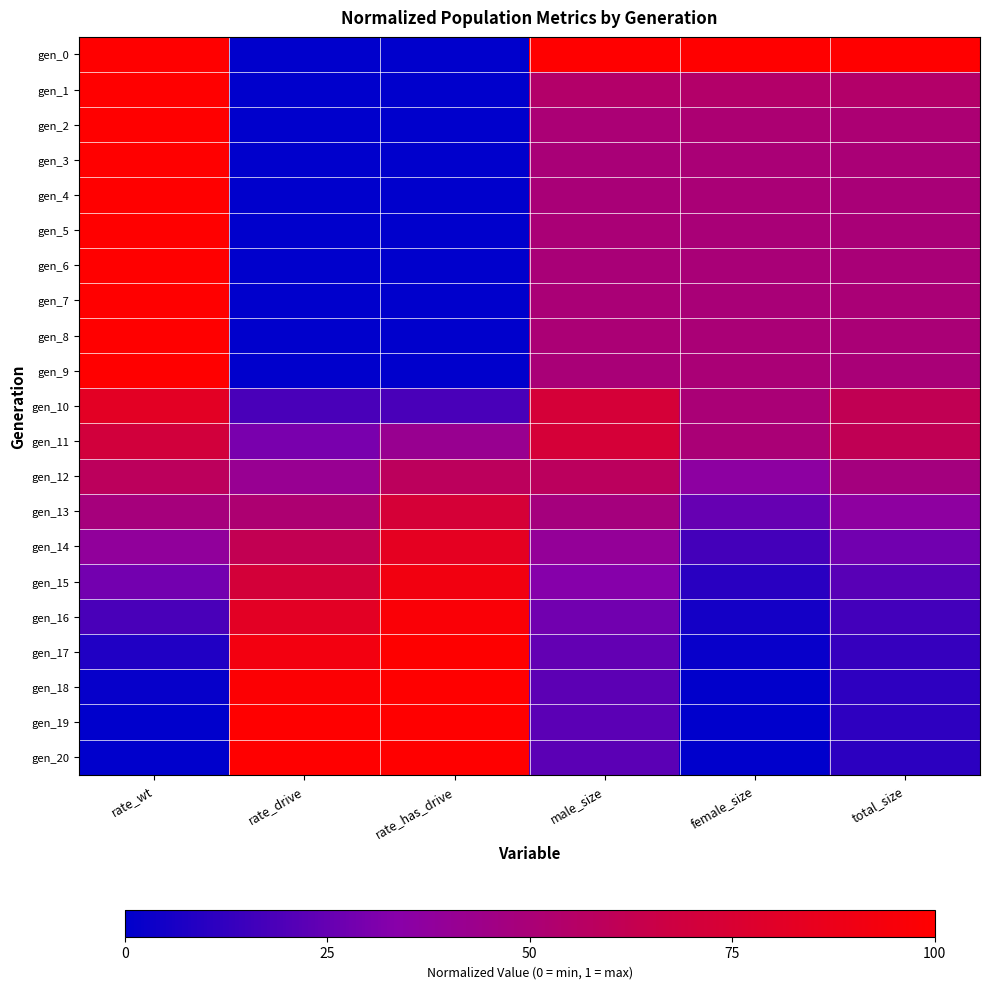

Reading right to left, what are all the values shown in this chart?

gen_0: total_size=1.0	female_size=1.0	male_size=1.0	rate_has_drive=0.0	rate_drive=0.0	rate_wt=1.0
gen_1: total_size=0.5	female_size=0.5	male_size=0.5	rate_has_drive=0.0	rate_drive=0.0	rate_wt=1.0
gen_2: total_size=0.5	female_size=0.5	male_size=0.5	rate_has_drive=0.0	rate_drive=0.0	rate_wt=1.0
gen_3: total_size=0.5	female_size=0.5	male_size=0.5	rate_has_drive=0.0	rate_drive=0.0	rate_wt=1.0
gen_4: total_size=0.5	female_size=0.5	male_size=0.5	rate_has_drive=0.0	rate_drive=0.0	rate_wt=1.0
gen_5: total_size=0.5	female_size=0.5	male_size=0.5	rate_has_drive=0.0	rate_drive=0.0	rate_wt=1.0
gen_6: total_size=0.5	female_size=0.5	male_size=0.5	rate_has_drive=0.0	rate_drive=0.0	rate_wt=1.0
gen_7: total_size=0.5	female_size=0.5	male_size=0.5	rate_has_drive=0.0	rate_drive=0.0	rate_wt=1.0
gen_8: total_size=0.5	female_size=0.5	male_size=0.5	rate_has_drive=0.0	rate_drive=0.0	rate_wt=1.0
gen_9: total_size=0.5	female_size=0.5	male_size=0.5	rate_has_drive=0.0	rate_drive=0.0	rate_wt=1.0
gen_10: total_size=0.6	female_size=0.5	male_size=0.7	rate_has_drive=0.2	rate_drive=0.2	rate_wt=0.8
gen_11: total_size=0.6	female_size=0.5	male_size=0.7	rate_has_drive=0.4	rate_drive=0.3	rate_wt=0.7
gen_12: total_size=0.5	female_size=0.4	male_size=0.6	rate_has_drive=0.6	rate_drive=0.4	rate_wt=0.6
gen_13: total_size=0.4	female_size=0.3	male_size=0.5	rate_has_drive=0.7	rate_drive=0.5	rate_wt=0.5
gen_14: total_size=0.3	female_size=0.2	male_size=0.4	rate_has_drive=0.8	rate_drive=0.6	rate_wt=0.4
gen_15: total_size=0.2	female_size=0.1	male_size=0.3	rate_has_drive=0.9	rate_drive=0.7	rate_wt=0.3
gen_16: total_size=0.2	female_size=0.1	male_size=0.3	rate_has_drive=1.0	rate_drive=0.8	rate_wt=0.2
gen_17: total_size=0.1	female_size=0.0	male_size=0.2	rate_has_drive=1.0	rate_drive=0.9	rate_wt=0.1
gen_18: total_size=0.1	female_size=0.0	male_size=0.2	rate_has_drive=1.0	rate_drive=1.0	rate_wt=0.0
gen_19: total_size=0.1	female_size=0.0	male_size=0.2	rate_has_drive=1.0	rate_drive=1.0	rate_wt=0.0
gen_20: total_size=0.1	female_size=0.0	male_size=0.2	rate_has_drive=1.0	rate_drive=1.0	rate_wt=0.0